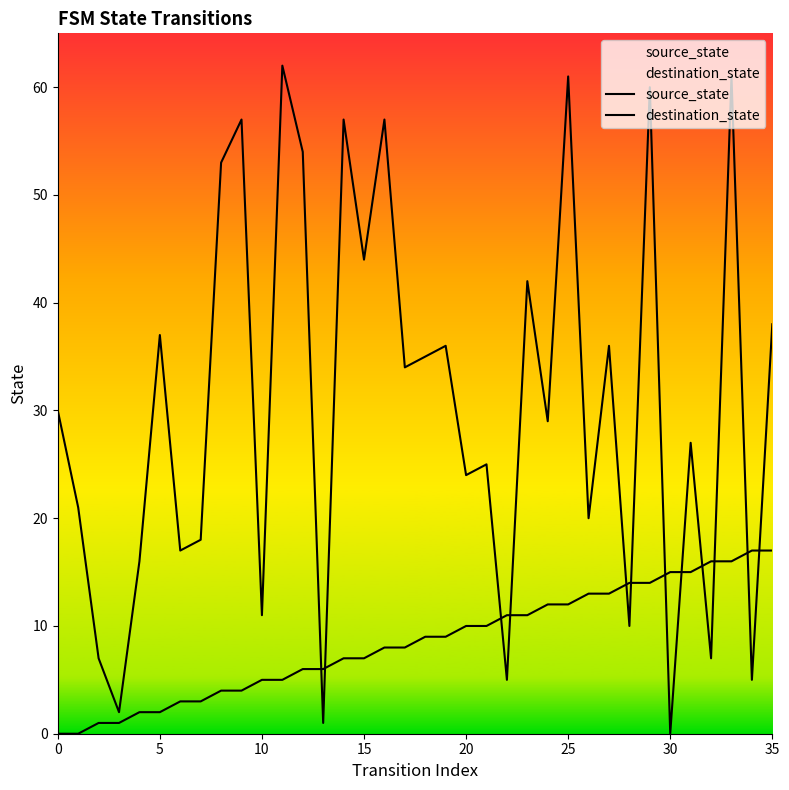

What is the label of the 9th point from the left?

8